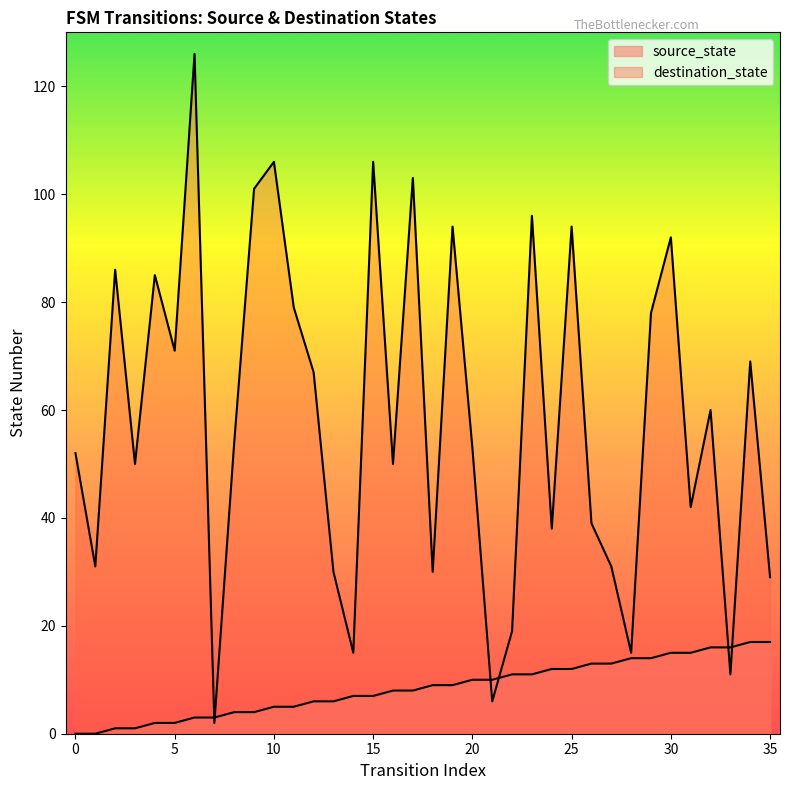

True or false: source_state has more than 1 points higher than both neighbors.

False